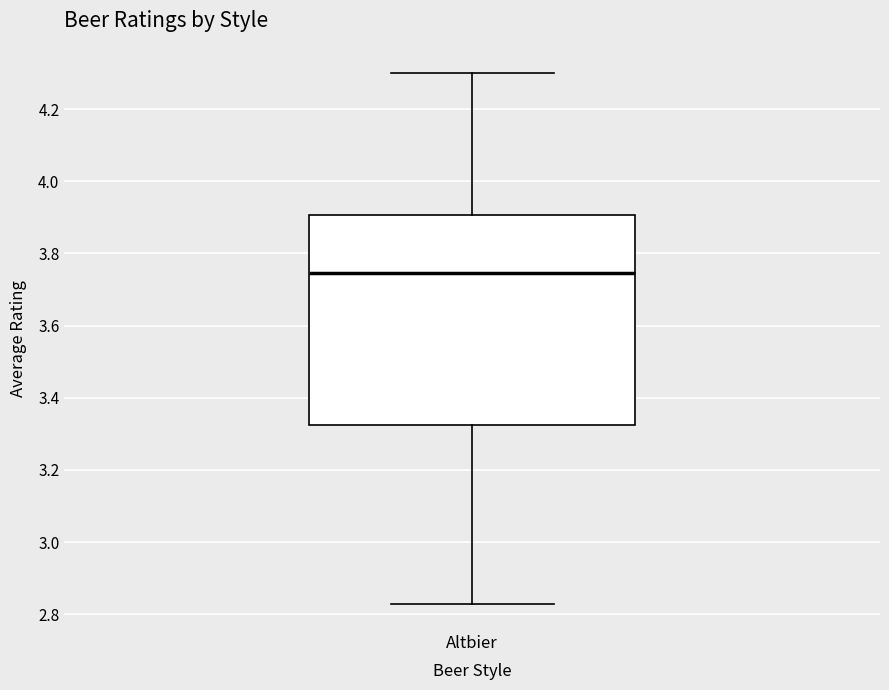

Where is the upper edge of the box for Altbier on the y-axis? The values are not printed on the chart, so give them approximately, as read against the axis.

3.90